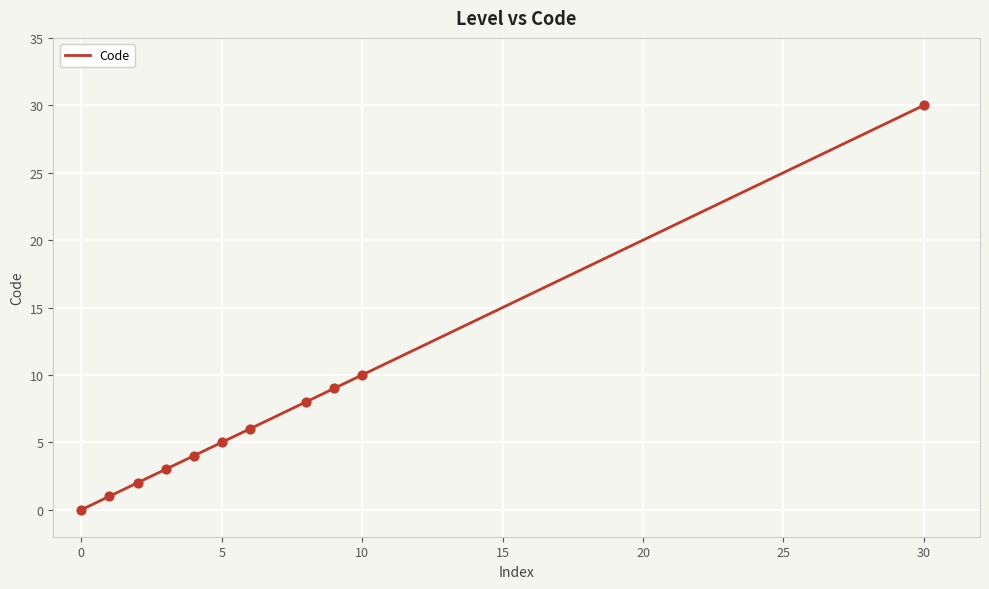

What is the maximum value shown in the chart?

30